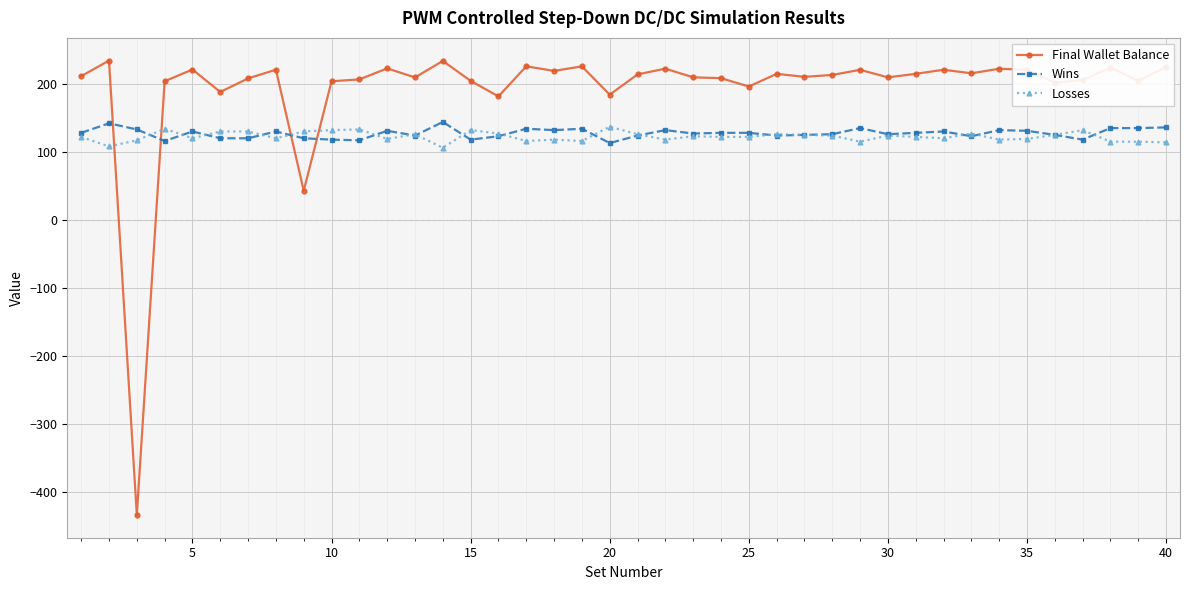

How many values in Final Wallet Balance are below zero?

1